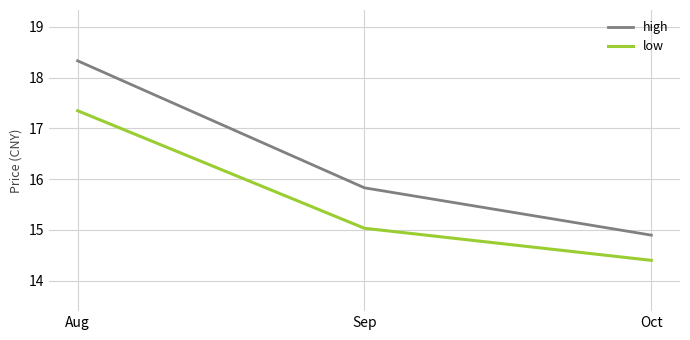

The value of high at Aug is 25.8. True or false?

False